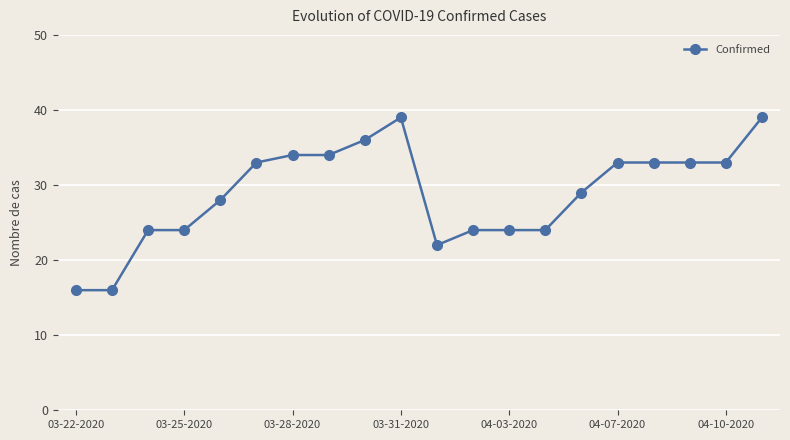

What is the greatest value displayed?

39